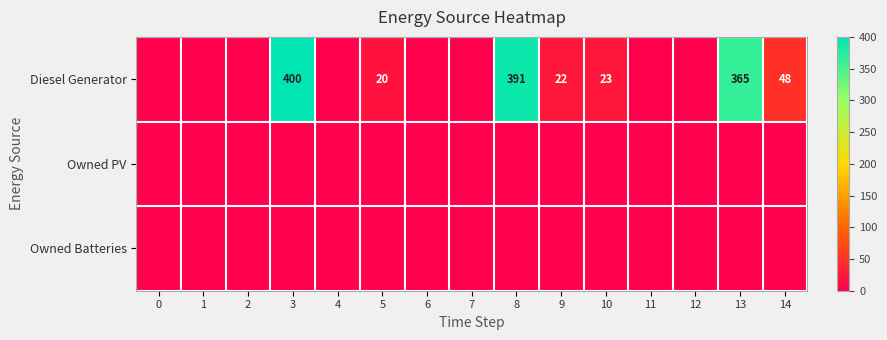

At 9, list the series in order from largest to smallest.

Diesel Generator, Owned PV, Owned Batteries